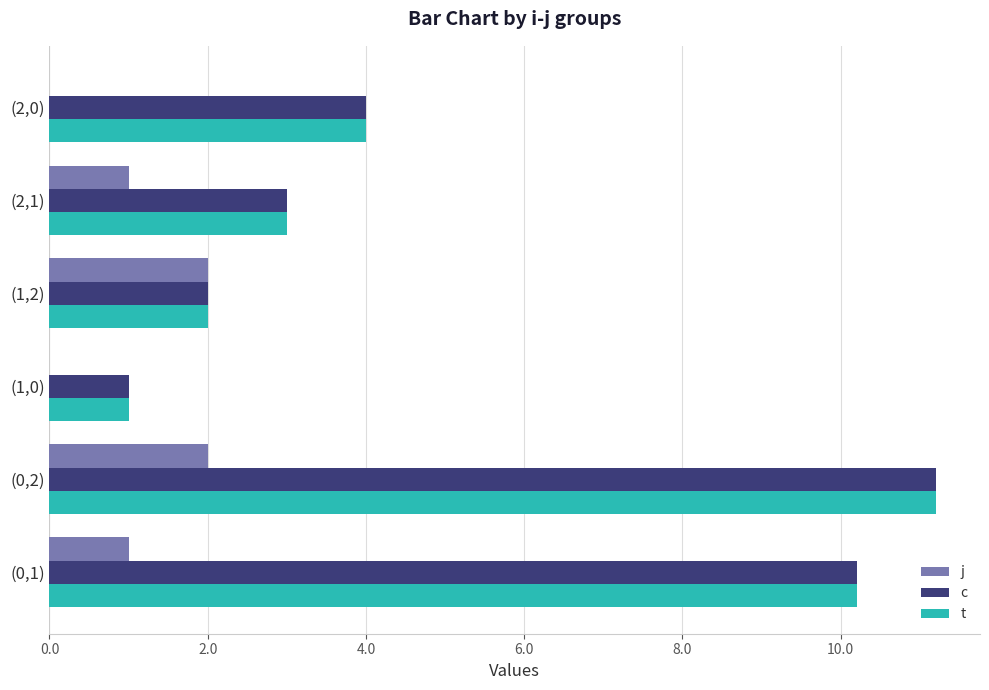

What is the sum of all j values?

6.0